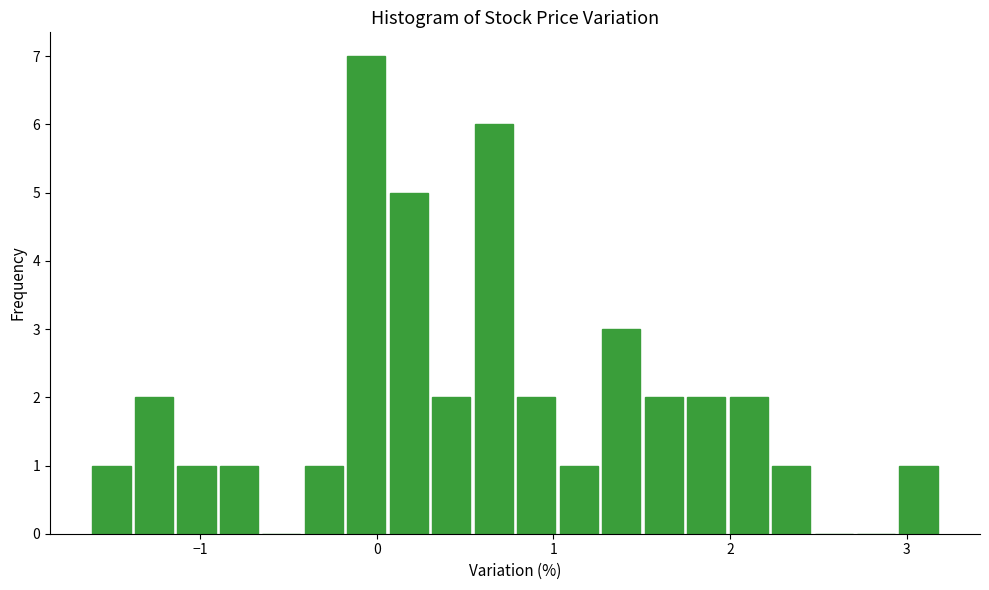

Around what value on the x-axis is the tallest bar? Give the approximate position of its centre, as read against the axis.

-0.1